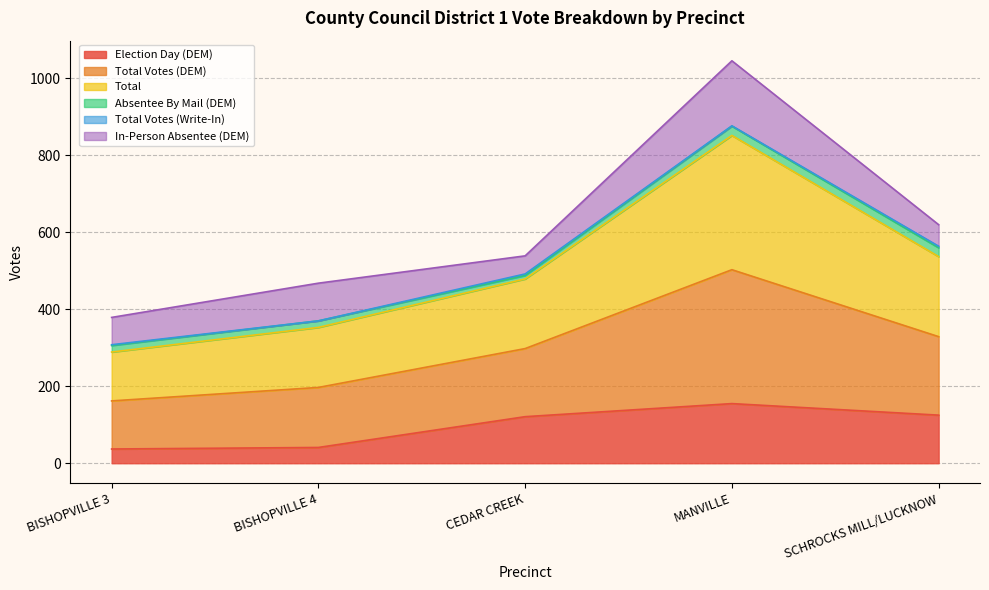

What is the highest value of the Election Day (DEM) series?

155